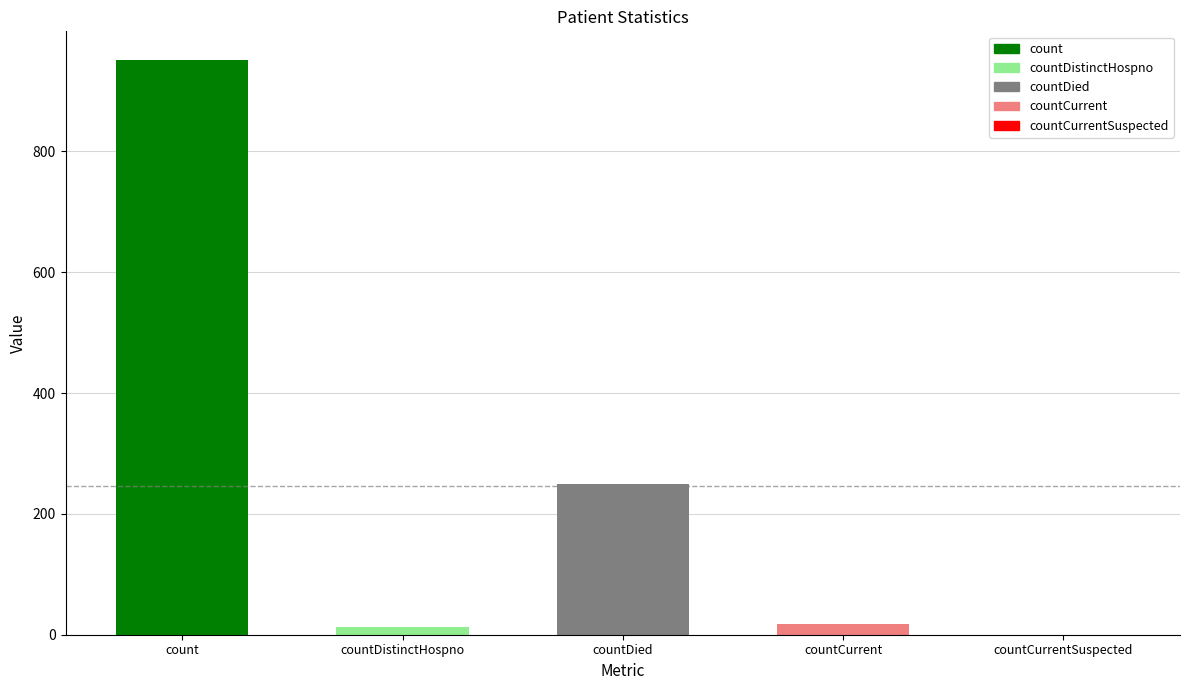

What is the greatest value displayed?

951